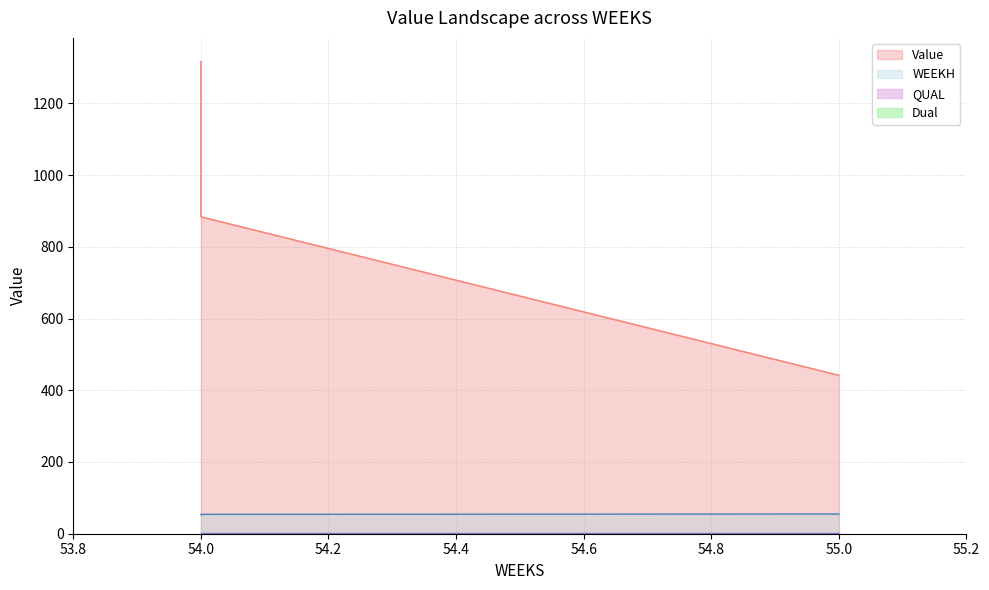

What is the value of the WEEKH point at the 3rd from the left?

55.0